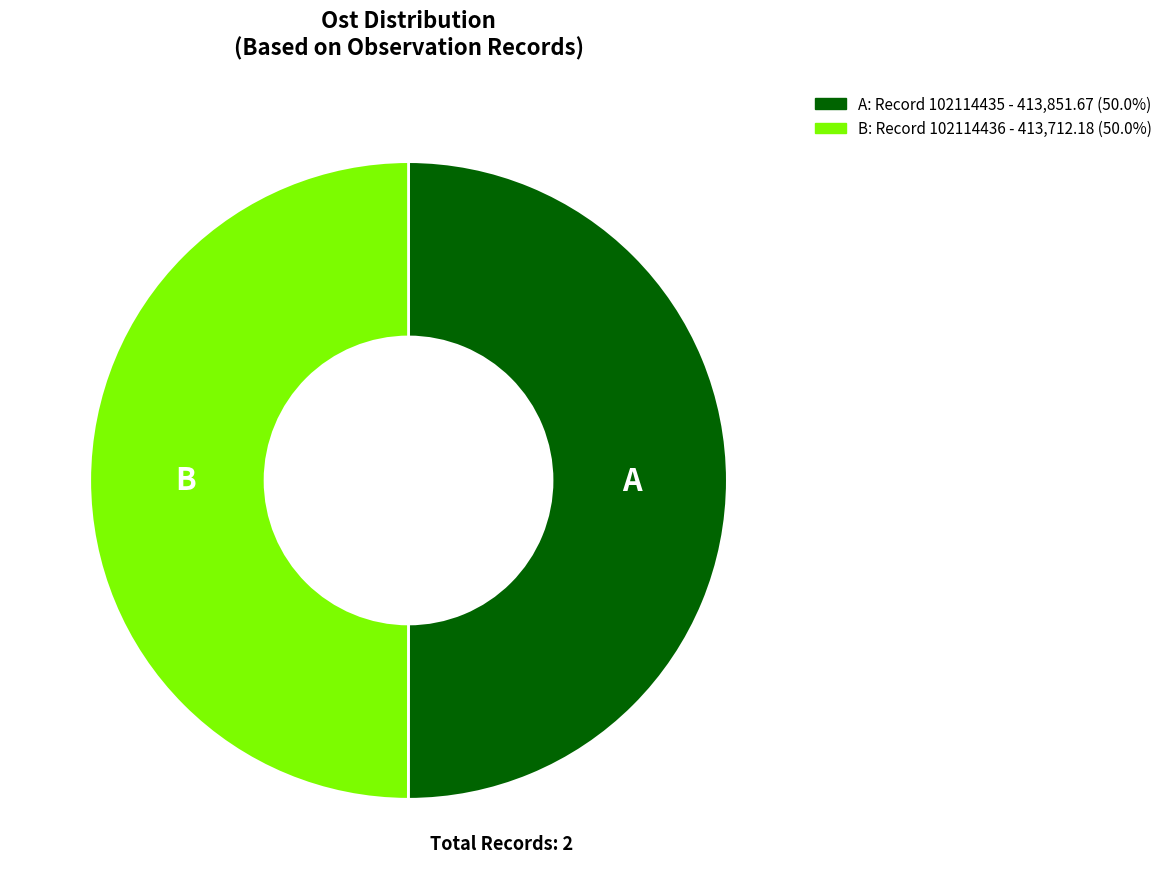

Is the sum of B: Record 102114436 - 413,712.18 (50.0%) and A: Record 102114435 - 413,851.67 (50.0%) greater than half?

Yes